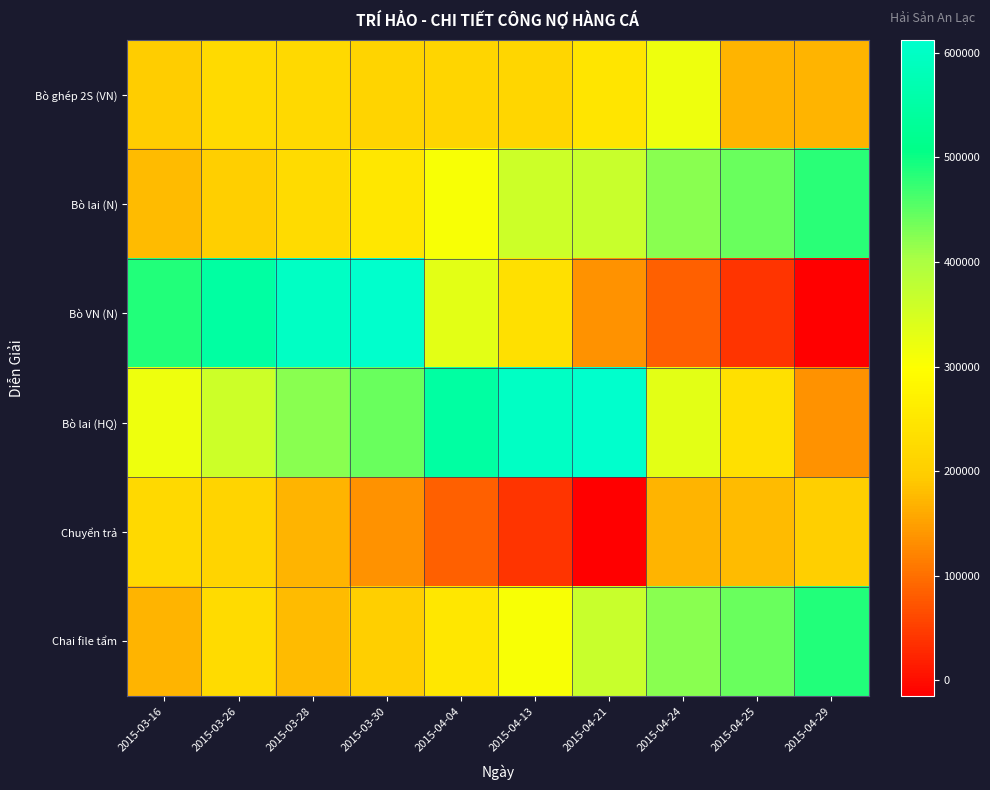

At which category is the sum across all series the highest?

2015-03-30